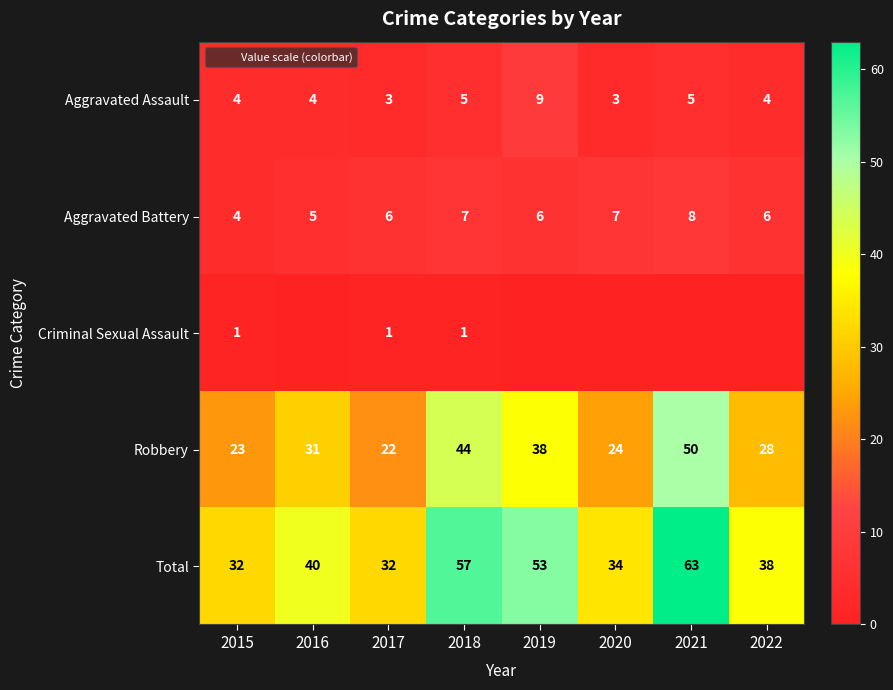

What is the maximum value for Aggravated Assault?

9